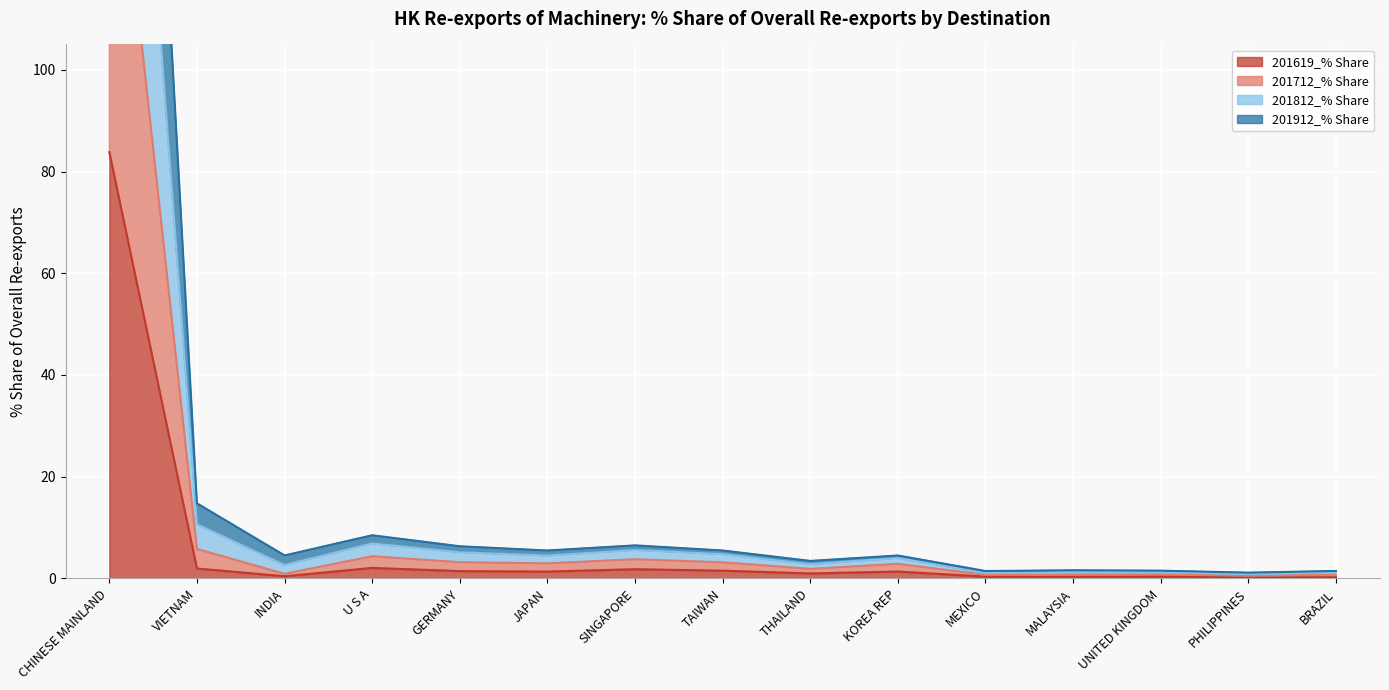

At which label does 201619_% Share reach its peak?

CHINESE MAINLAND